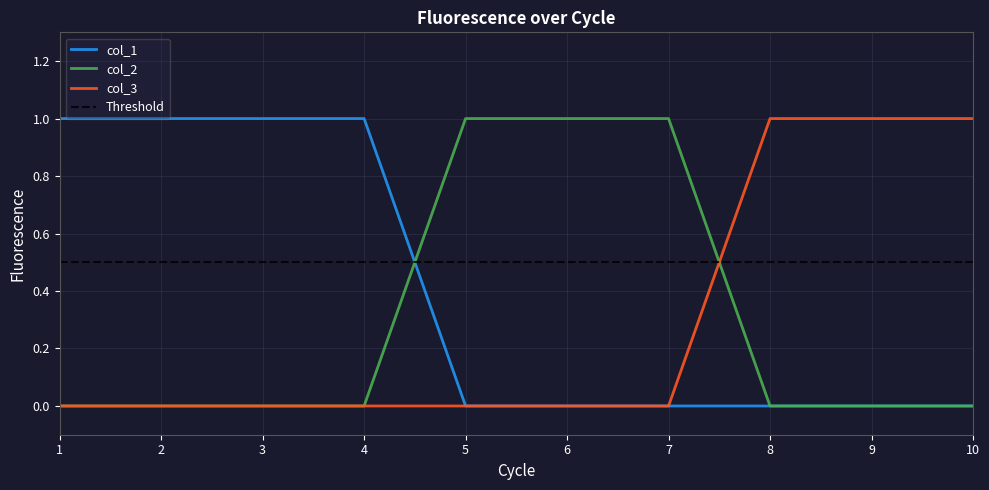

What are all the series names shown in the legend?

col_1, col_2, col_3